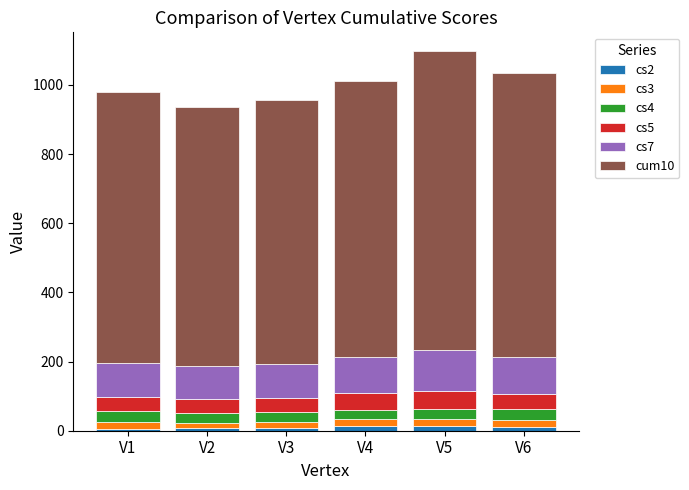

At V3, list the series in order from largest to smallest.

cum10, cs7, cs5, cs4, cs3, cs2